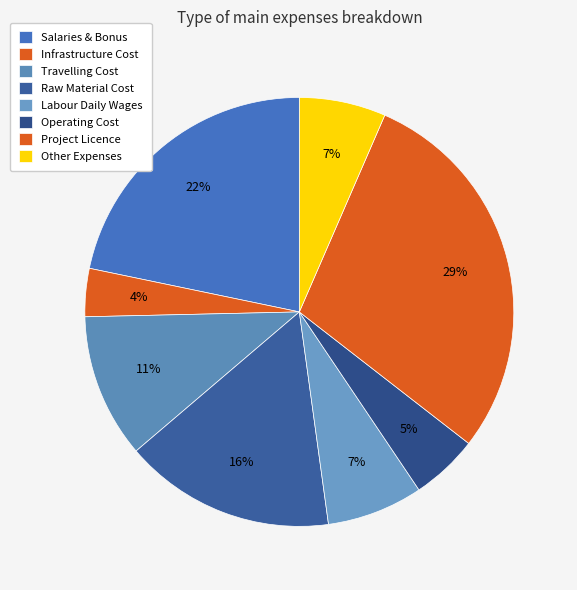

Combined, do Infrastructure Cost and Other Expenses account for over 50%?

No